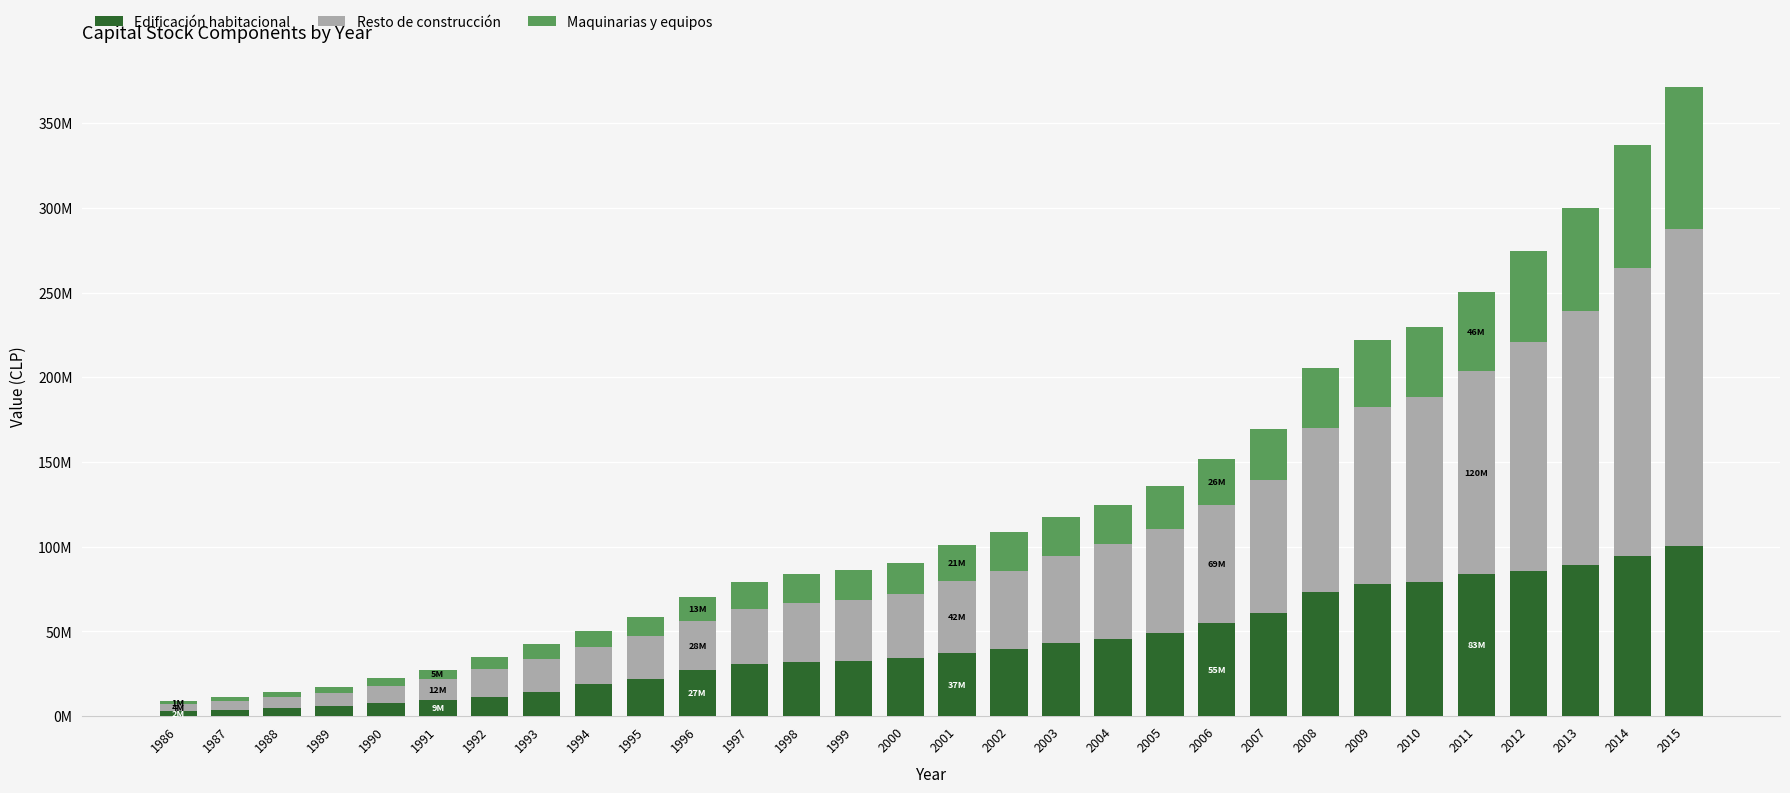

Are the bars grouped side by side (vs. stacked)?

No